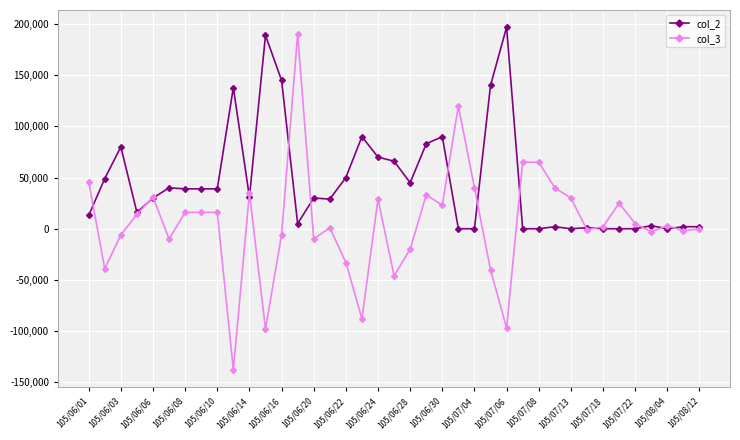

List the series in order of their overall mean, lowest first.

col_3, col_2